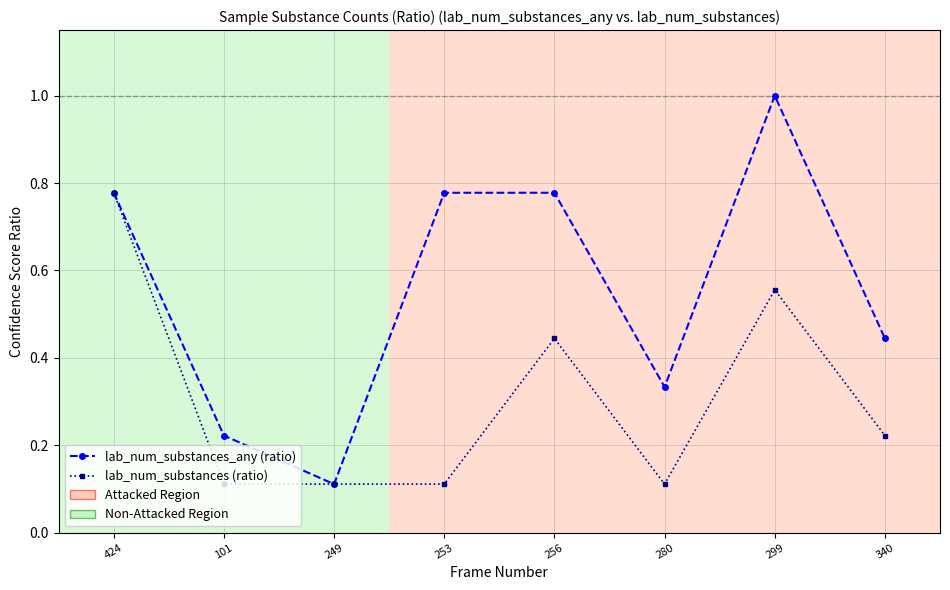

How many distinct data groups are displayed?

2